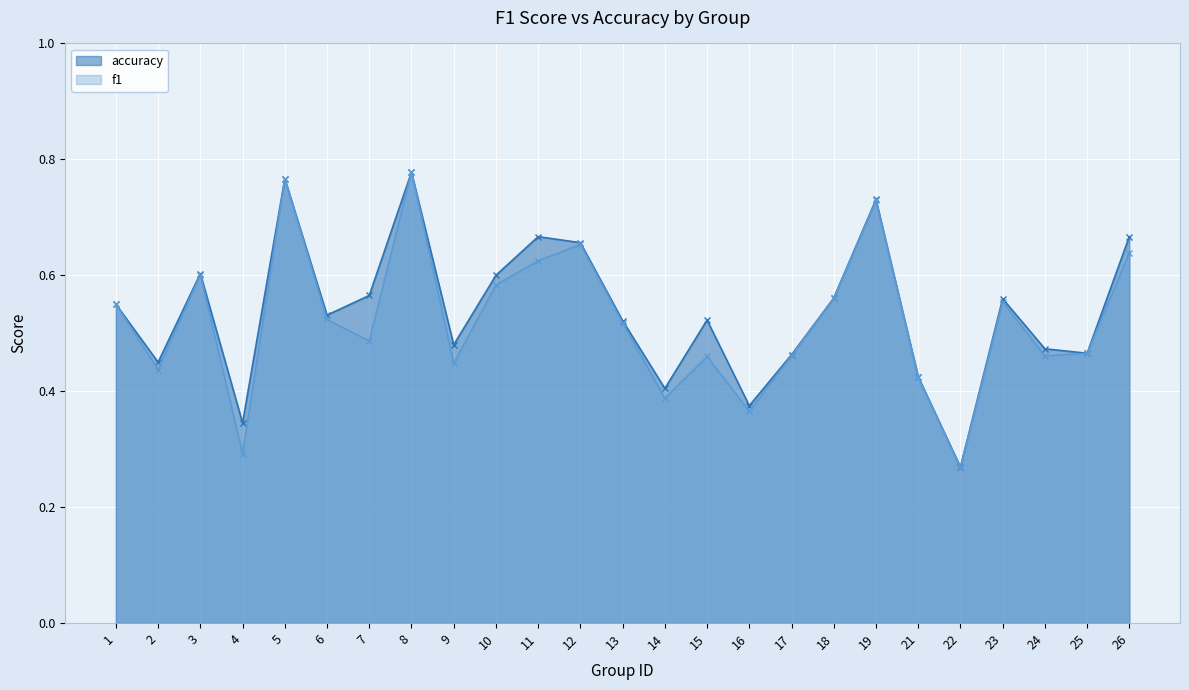

What is the difference between the second highest and minimum values in the f1 series?

0.5